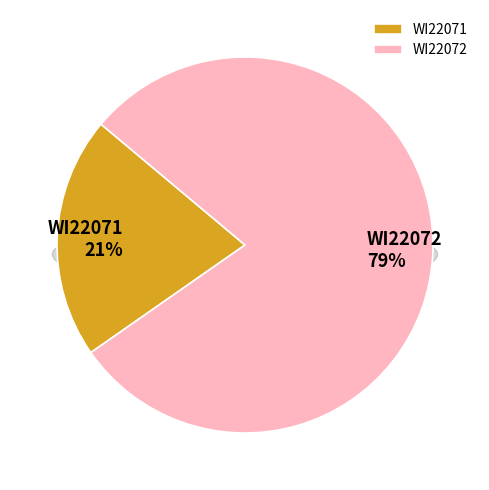

To the nearest percent, what is the difference between the largest and smallest slice percentages?

58%